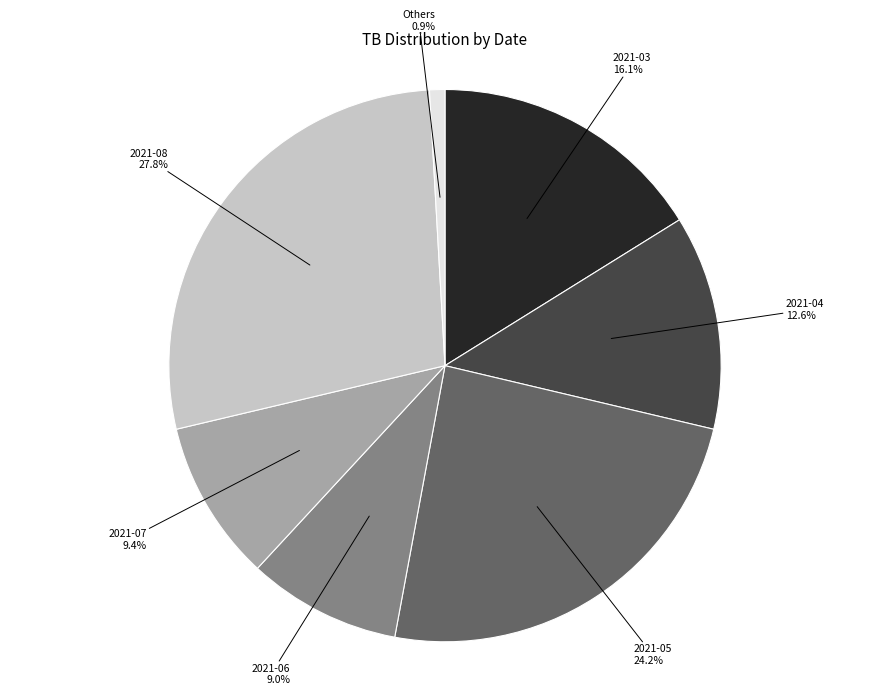

Is Others the majority of the pie?

No